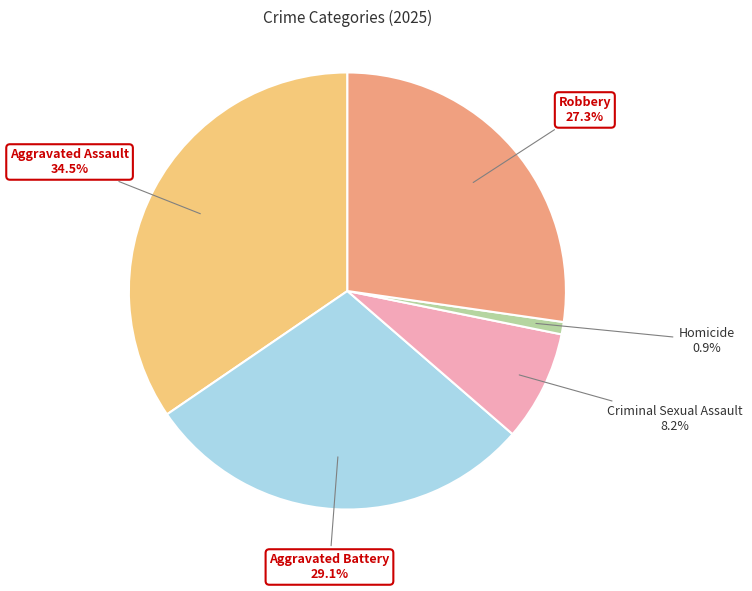

How many segments does this pie chart have?

5